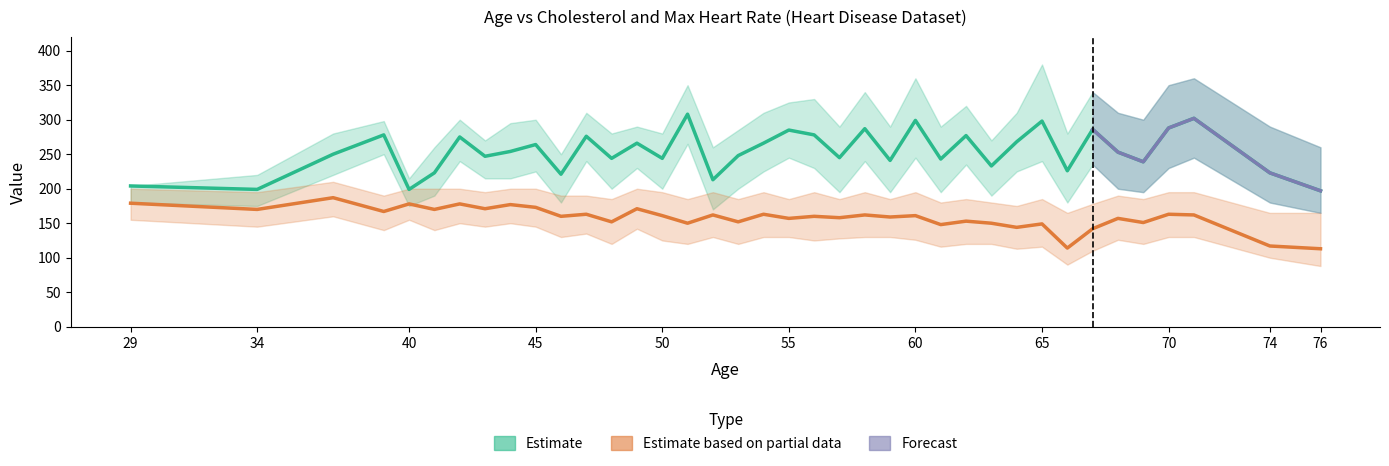

At which category is the sum across all series the highest?

71